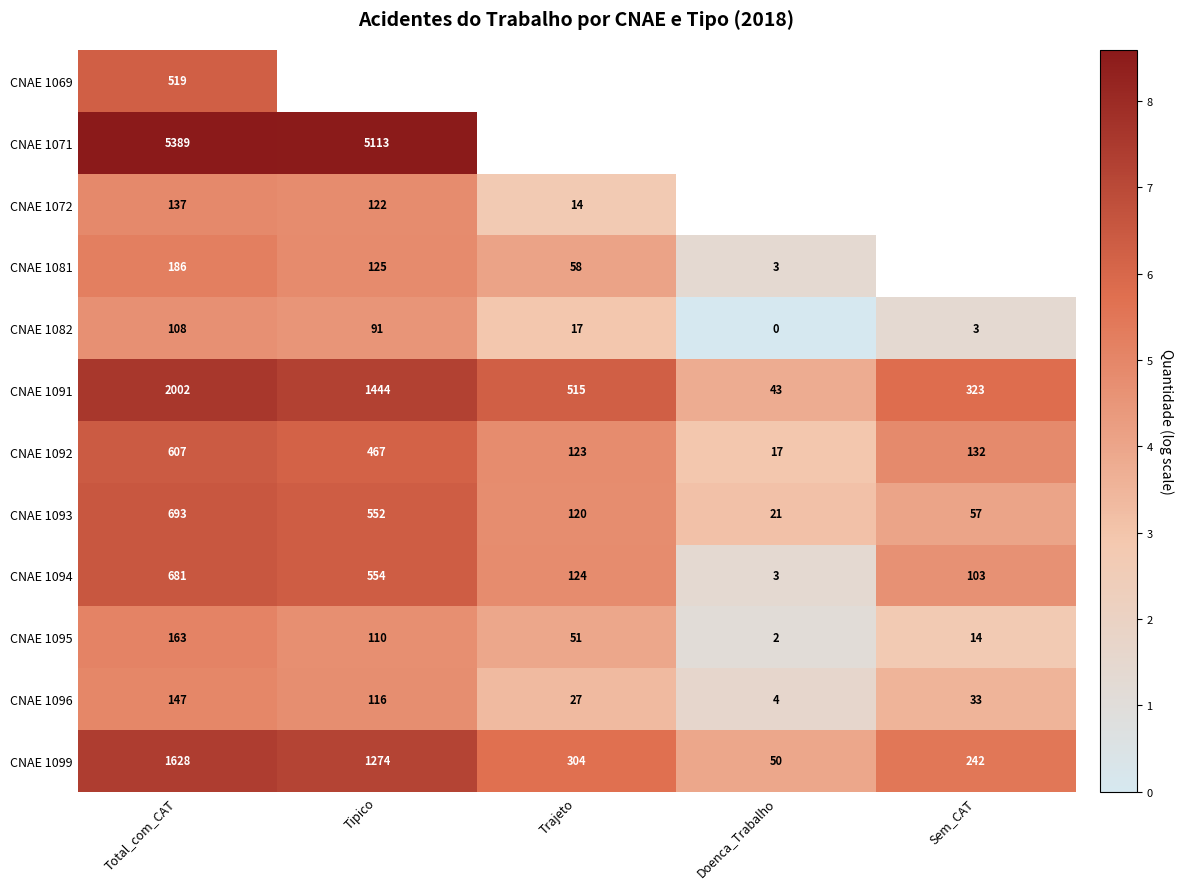

Is the value of CNAE 1082 at Tipico greater than the value of CNAE 1081 at Doenca_Trabalho?

Yes